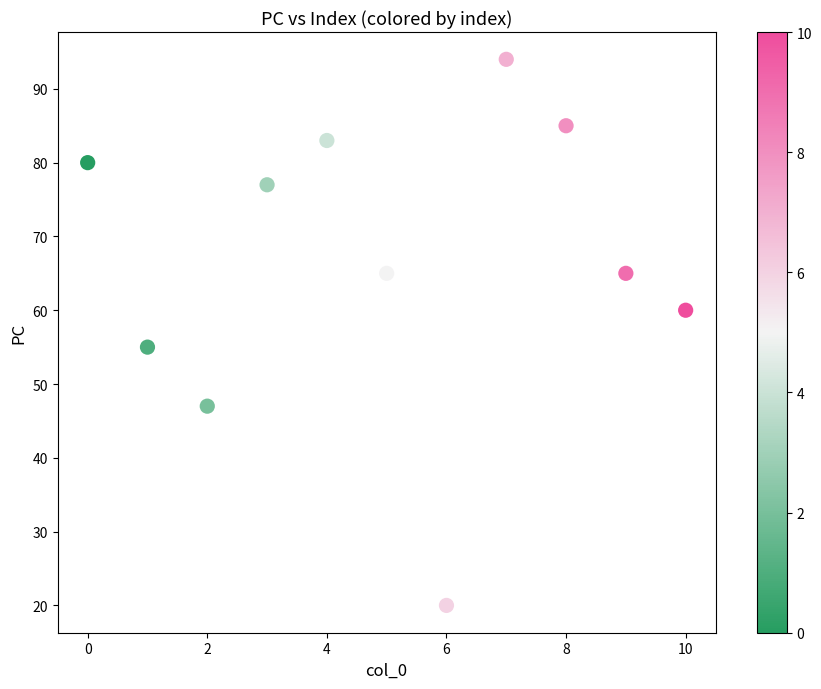

What Y value in the scatter plot is closest to 57?

55